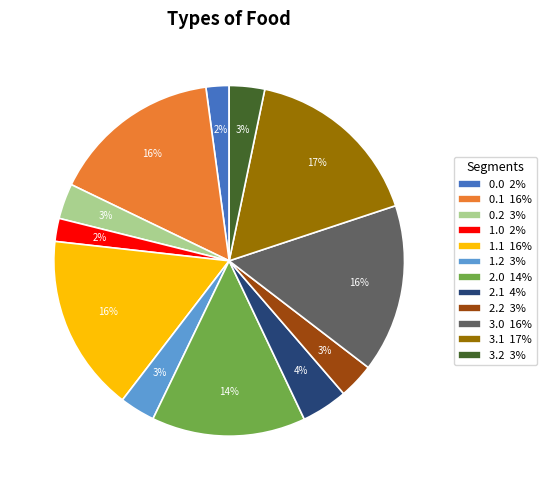

Combined, do 2.0 14% and 3.0 16% account for over 50%?

No